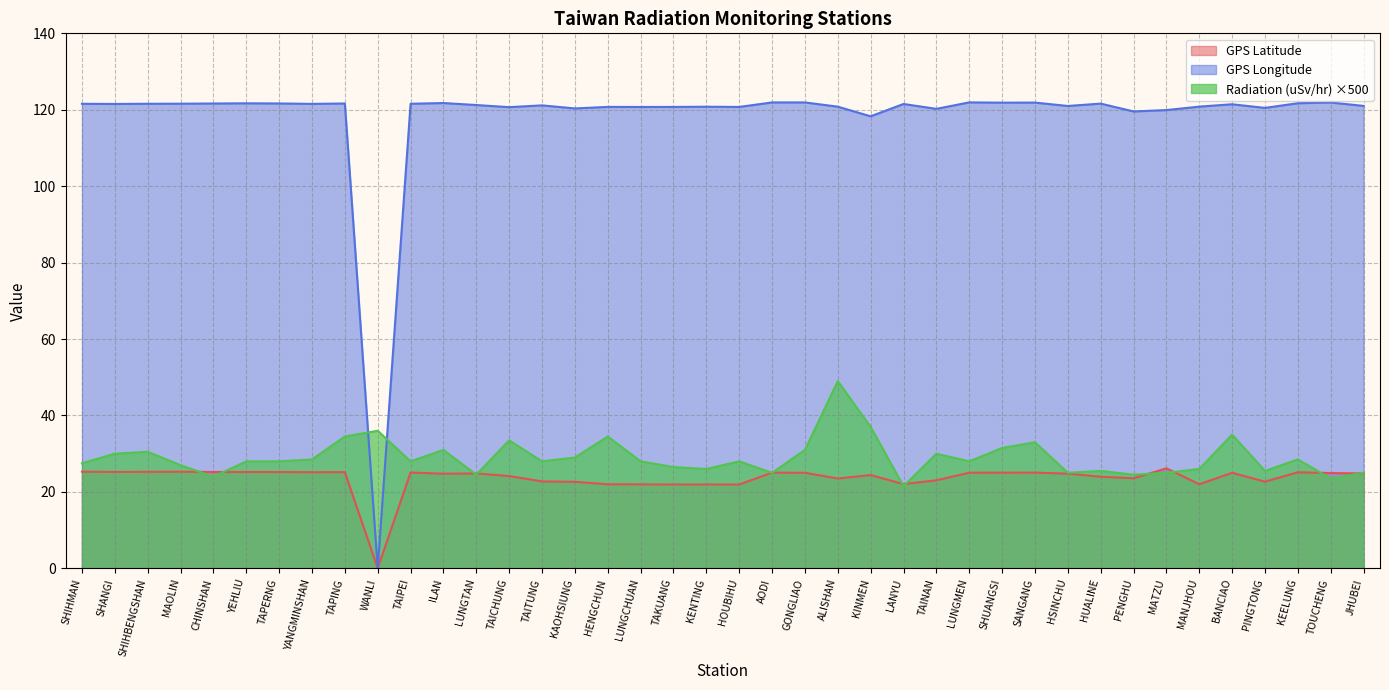

Which series changed the most between CHINSHAN and GONGLIAO?

Radiation (uSv/hr) ×500